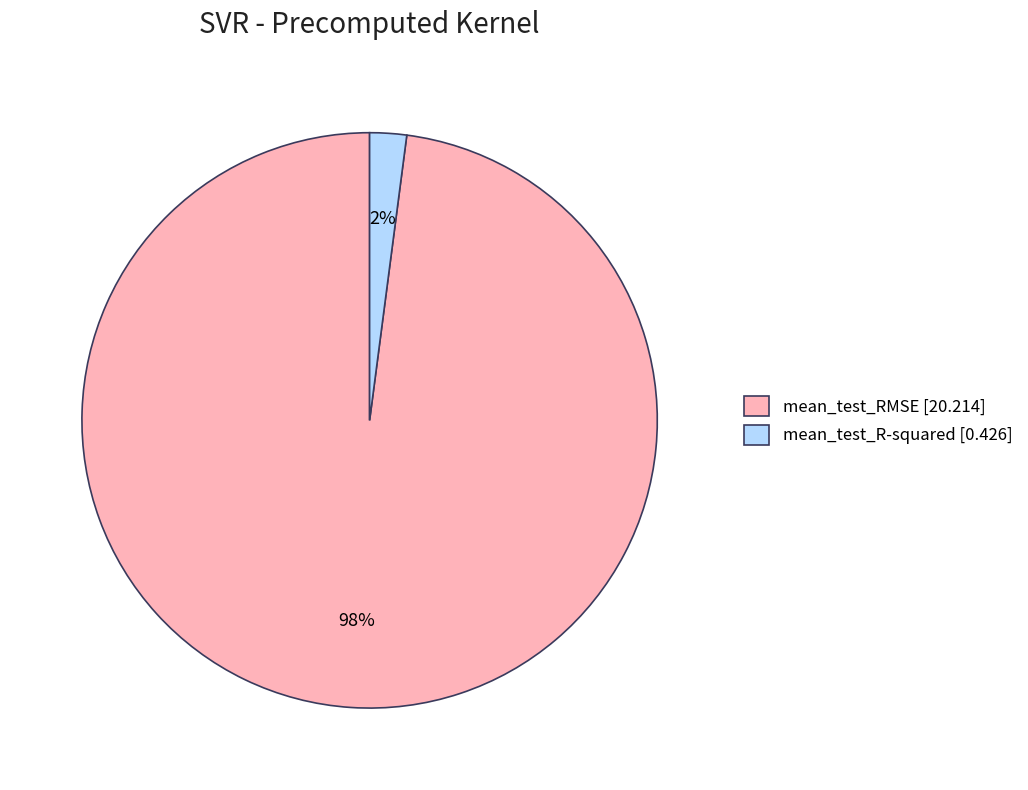

Combined, do mean_test_RMSE [20.214] and mean_test_R-squared [0.426] account for over 50%?

Yes